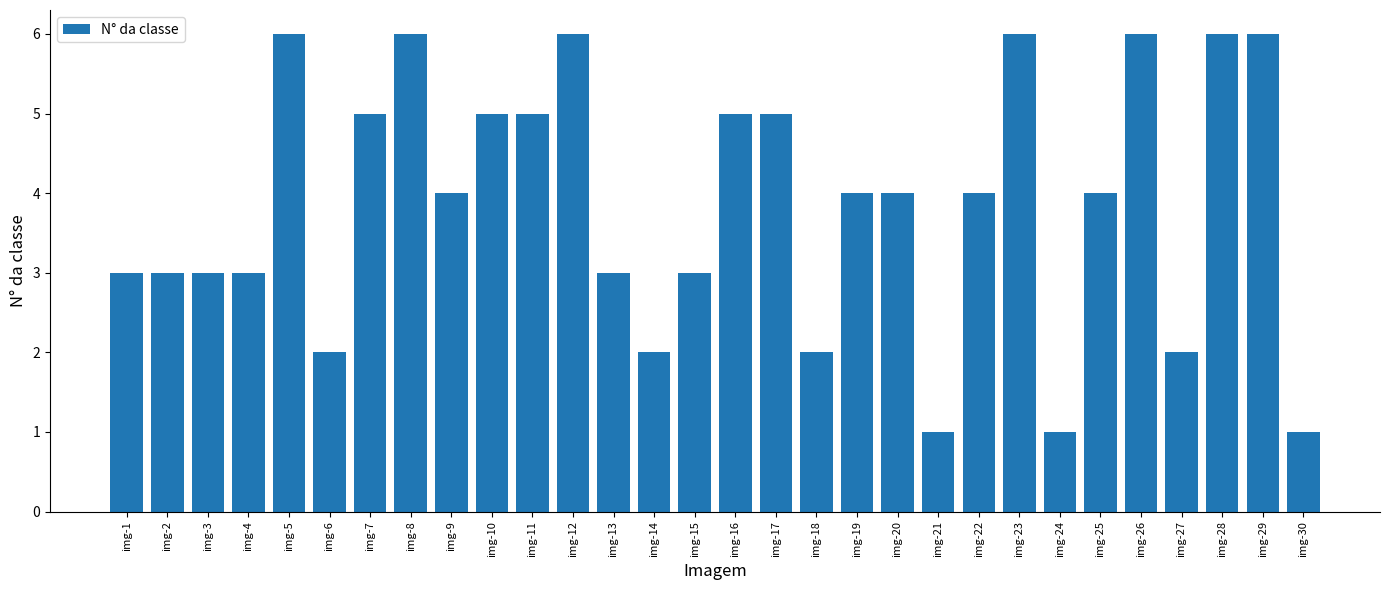

The value at img-10 is 5. True or false?

True